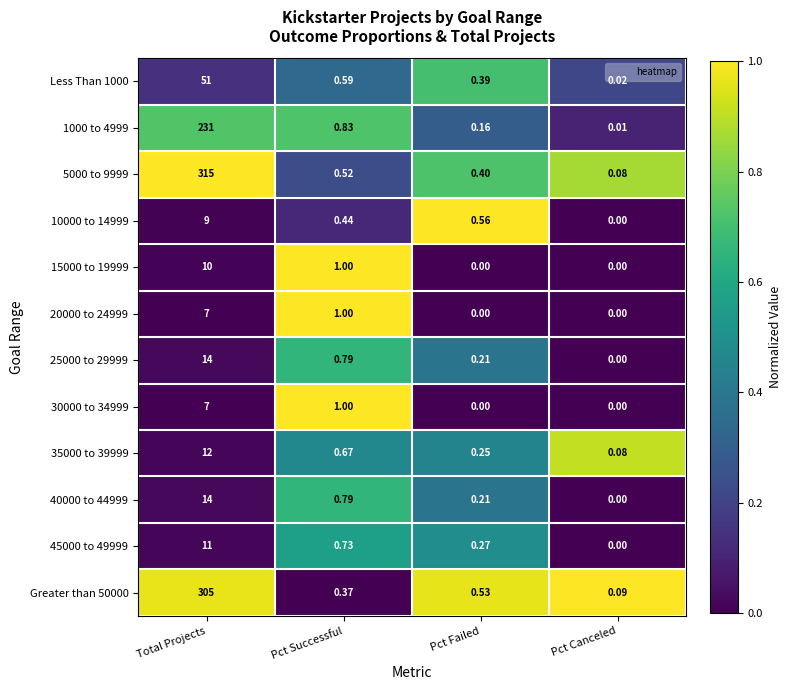

Which series changed the most between Total Projects and Pct Failed?

5000 to 9999